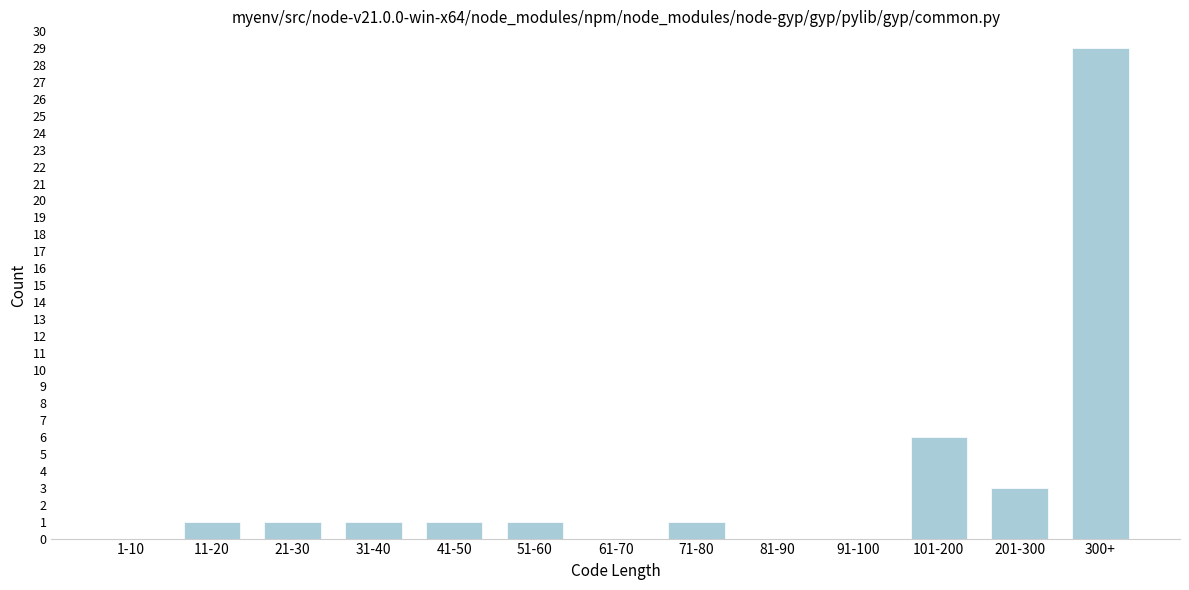

Reading right to left, what are all the values shown in this chart?

300+=29	201-300=3	101-200=6	91-100=0	81-90=0	71-80=1	61-70=0	51-60=1	41-50=1	31-40=1	21-30=1	11-20=1	1-10=0